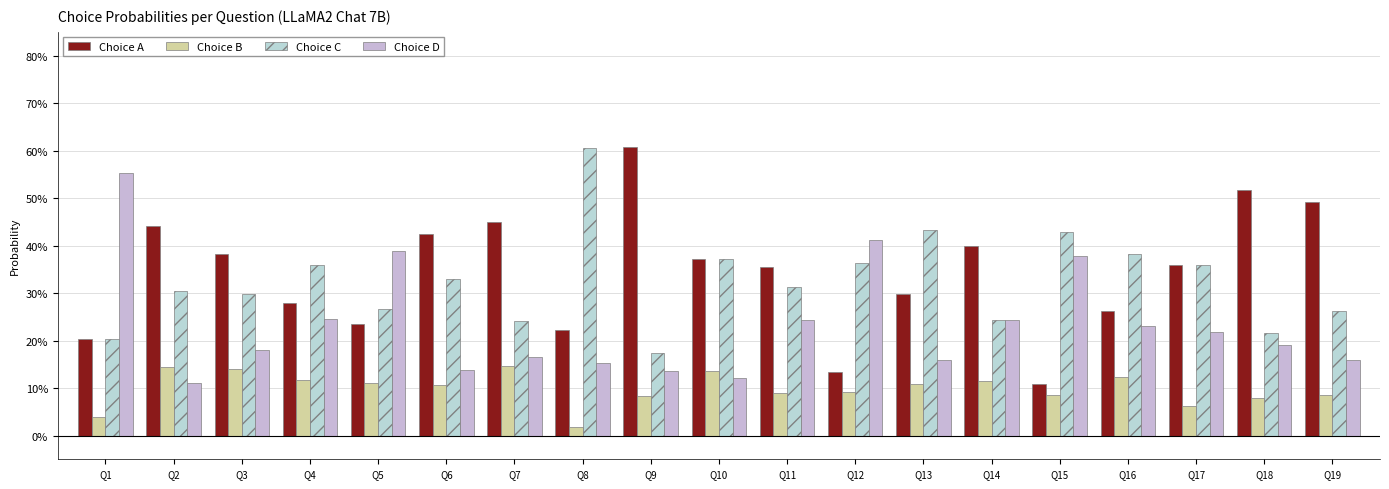

Count the number of categories in the chart.

19